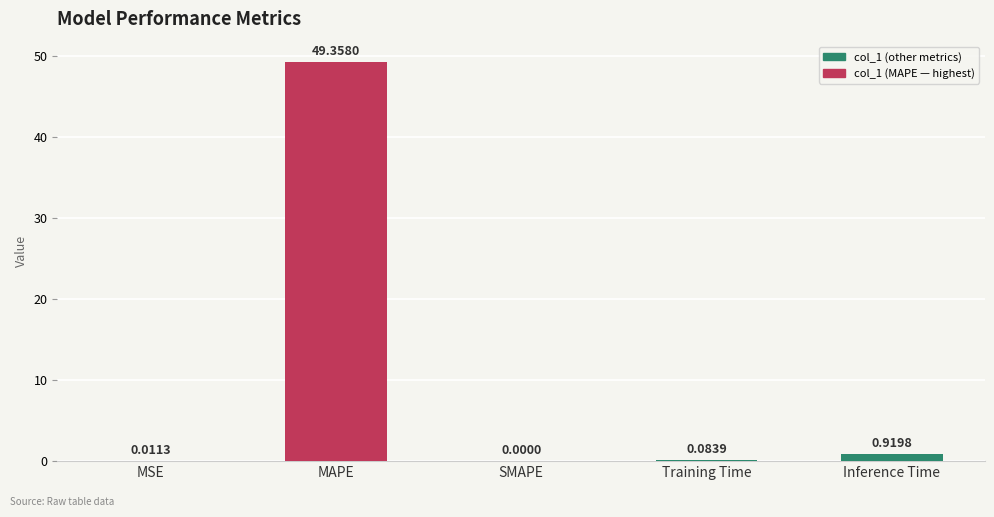

How many data points are above 0?

4